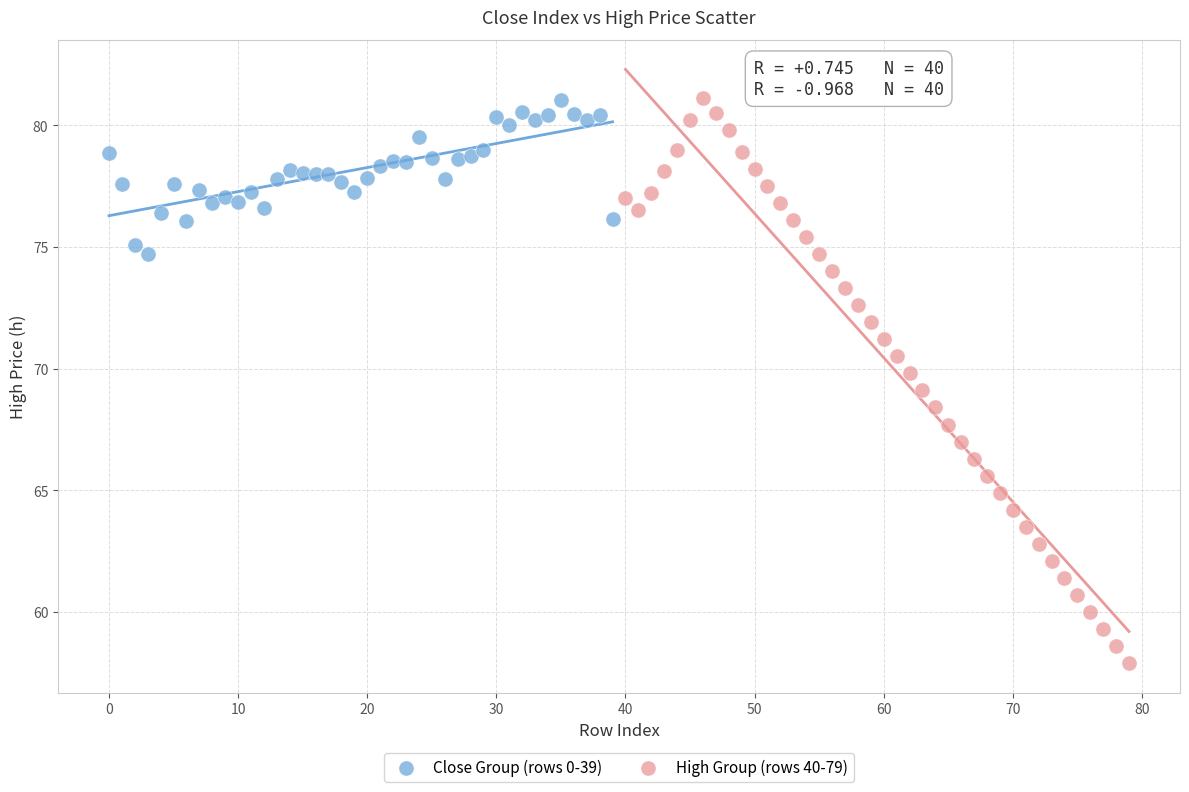

Which series contains the lowest Y value?

High Group (rows 40-79)